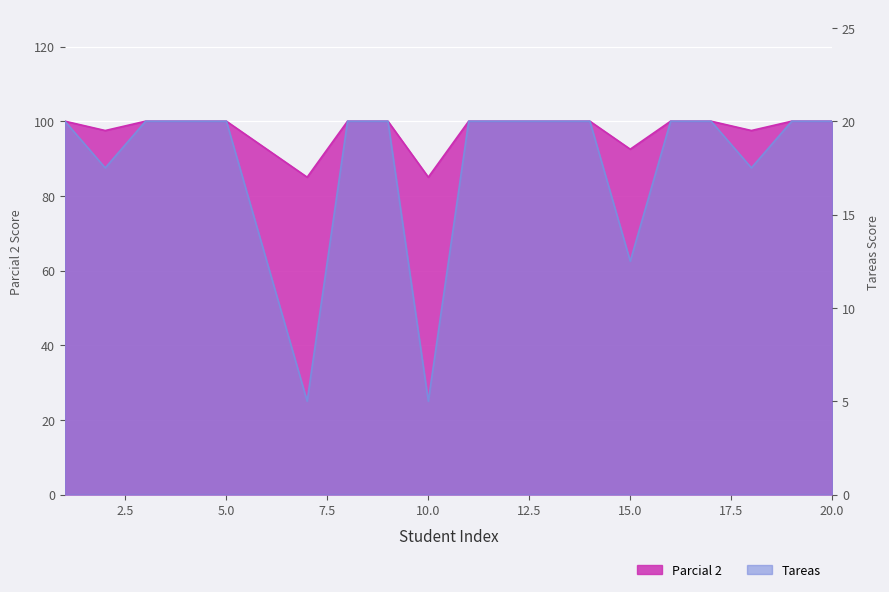

What is the spread (max minus min) of values at 9?

80.0